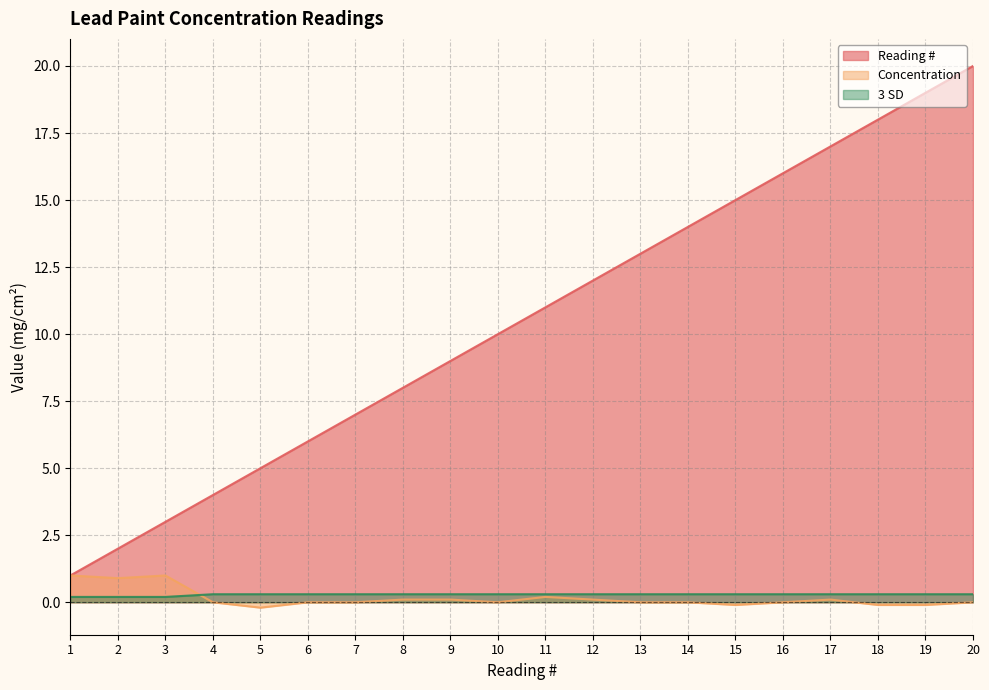

What is the spread (max minus min) of values at 3?

2.8